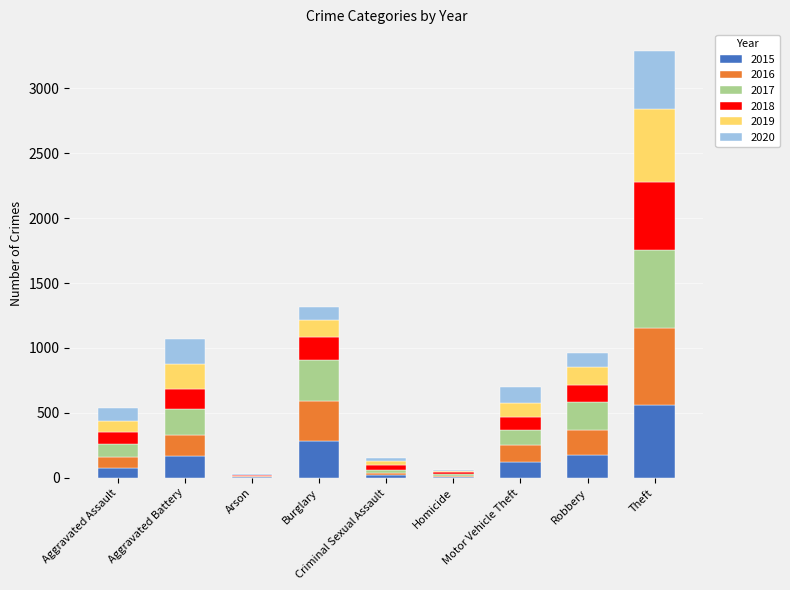

What is the sum of all 2015 values?

1424